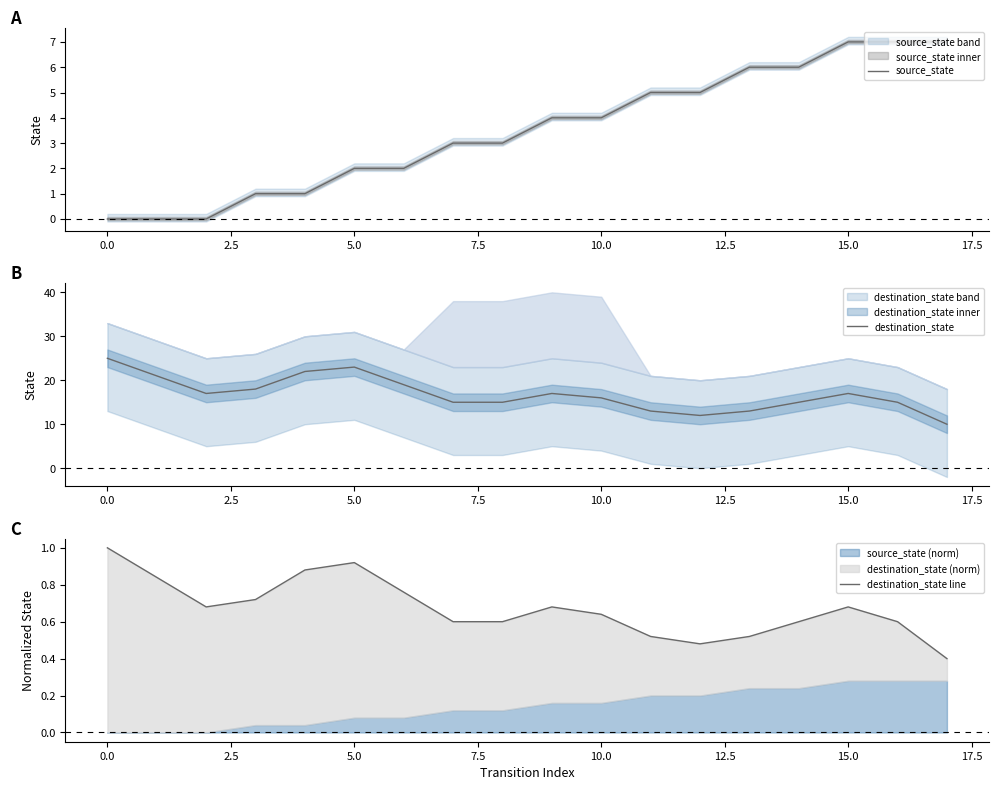

True or false: destination_state line and destination_state cross at least once.

False